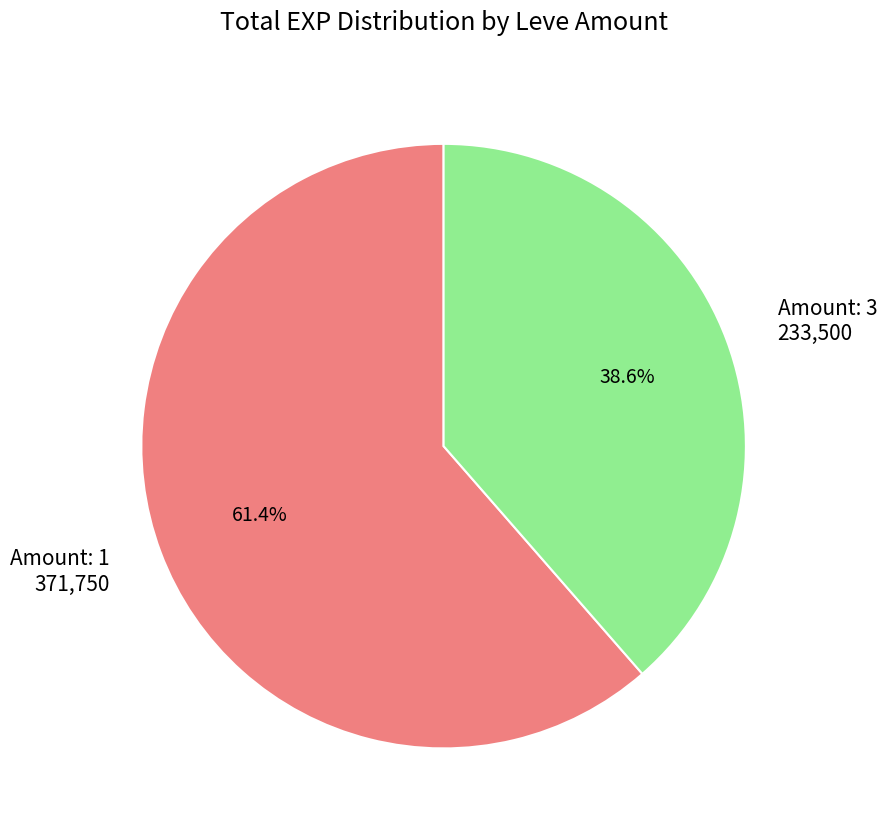

What is the ratio of the value at Amount: 1 371,750 to the value at Amount: 3 233,500?

1.6